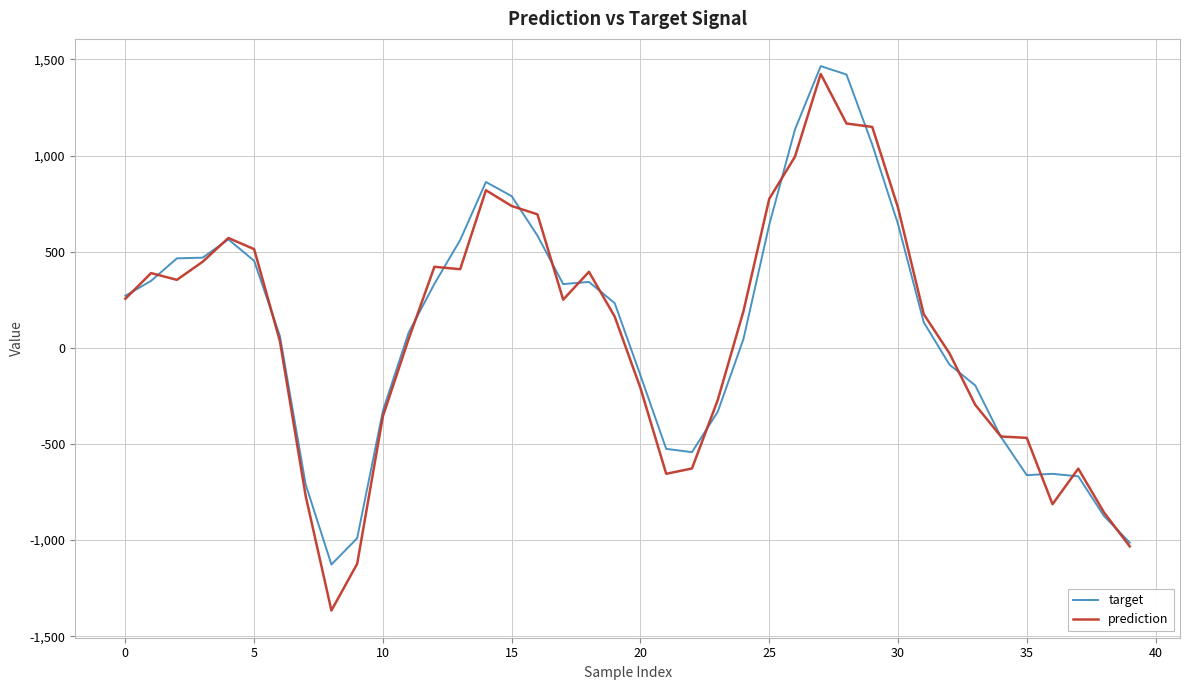

What is the smallest value displayed?

-1366.0